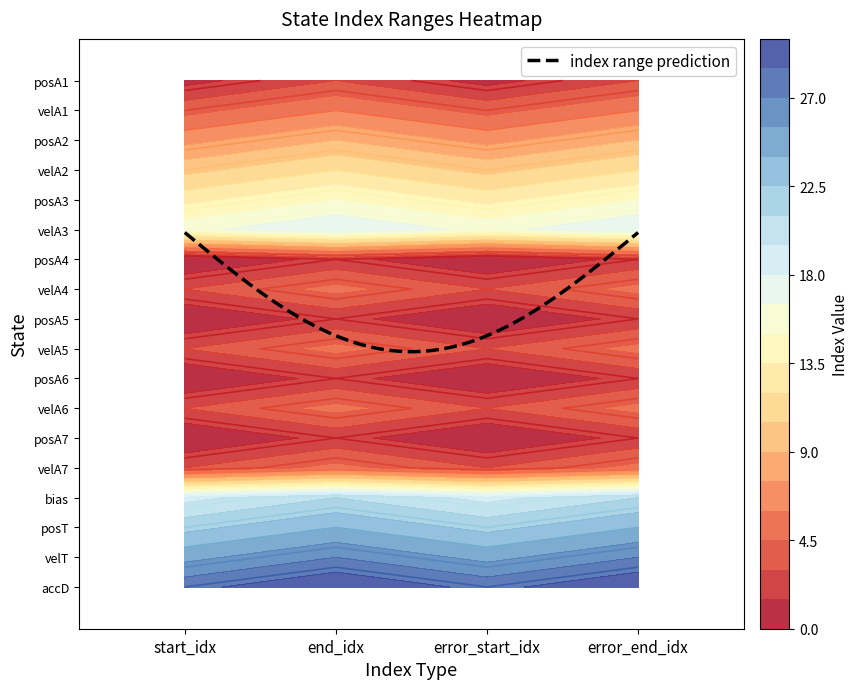

The value of velA3 at 3 is 18. True or false?

True